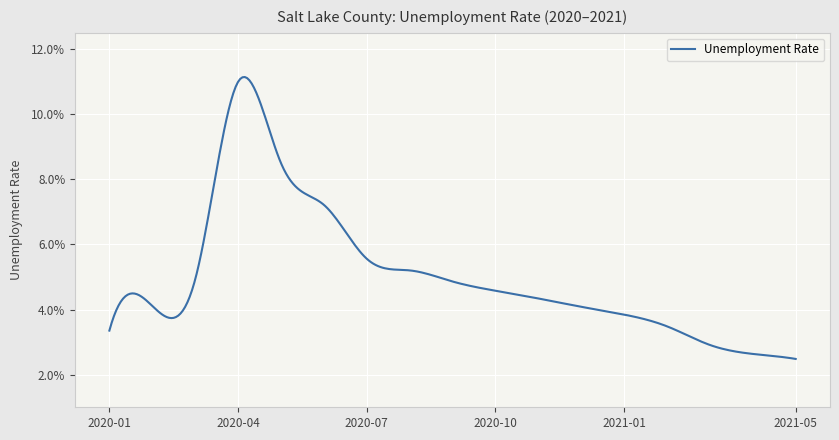

True or false: the data has more than 0 interior local peaks.

True